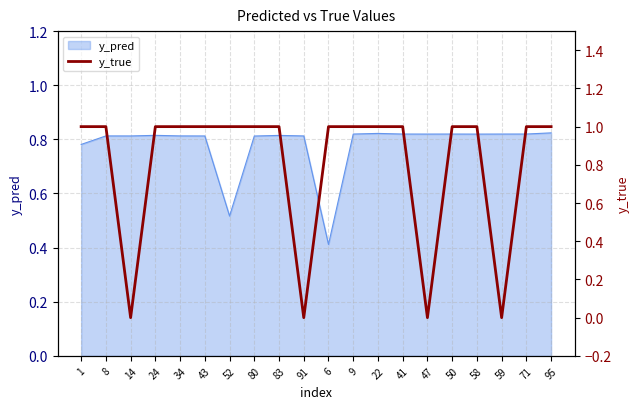

The chart shows a value of 1 at 50. True or false?

False